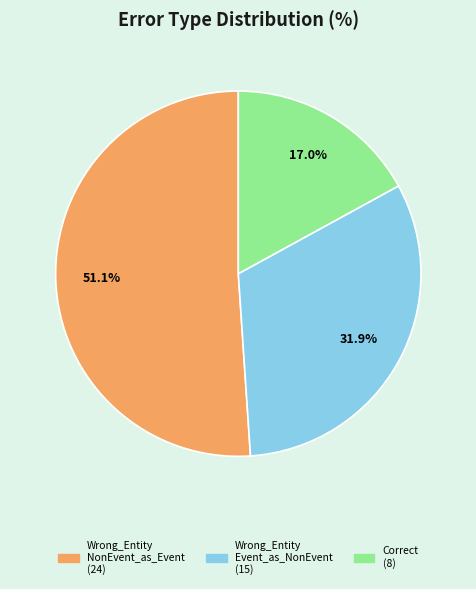

To the nearest percent, what is the difference between the largest and smallest slice percentages?

34%